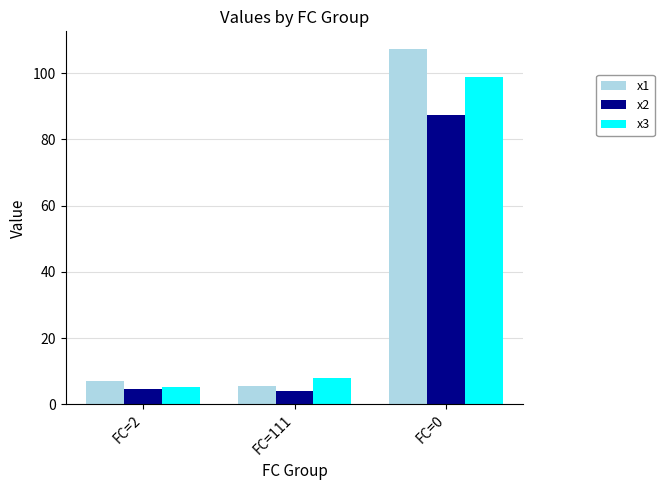

How many bars are there in each group?

3